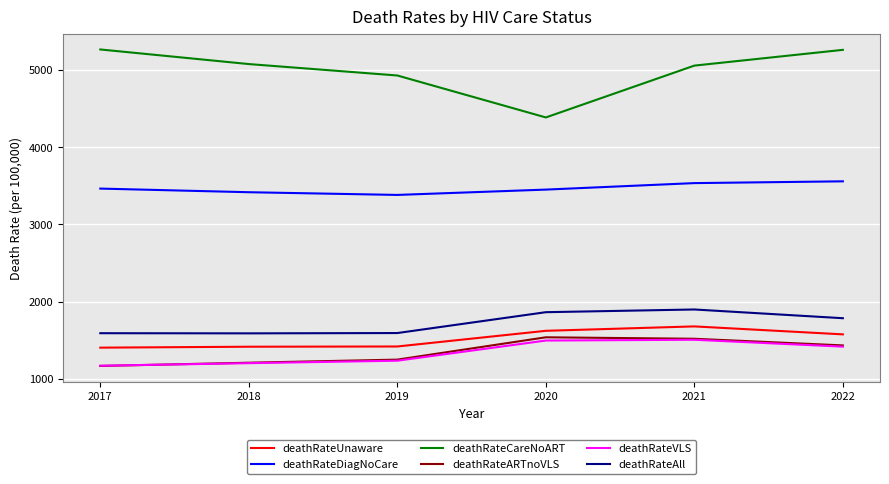

The deathRateCareNoART series shows 5055 at 2021. True or false?

True